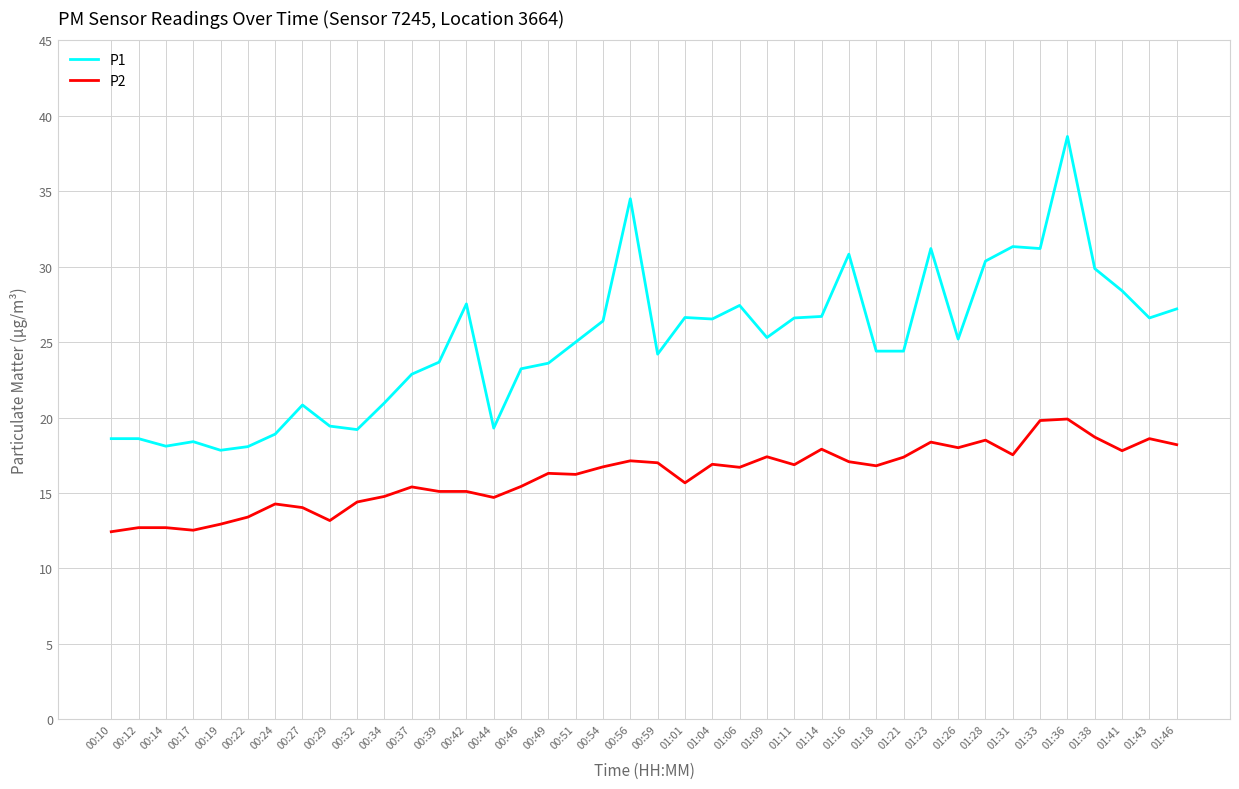

Where does the P1 series first go above 25?

00:42